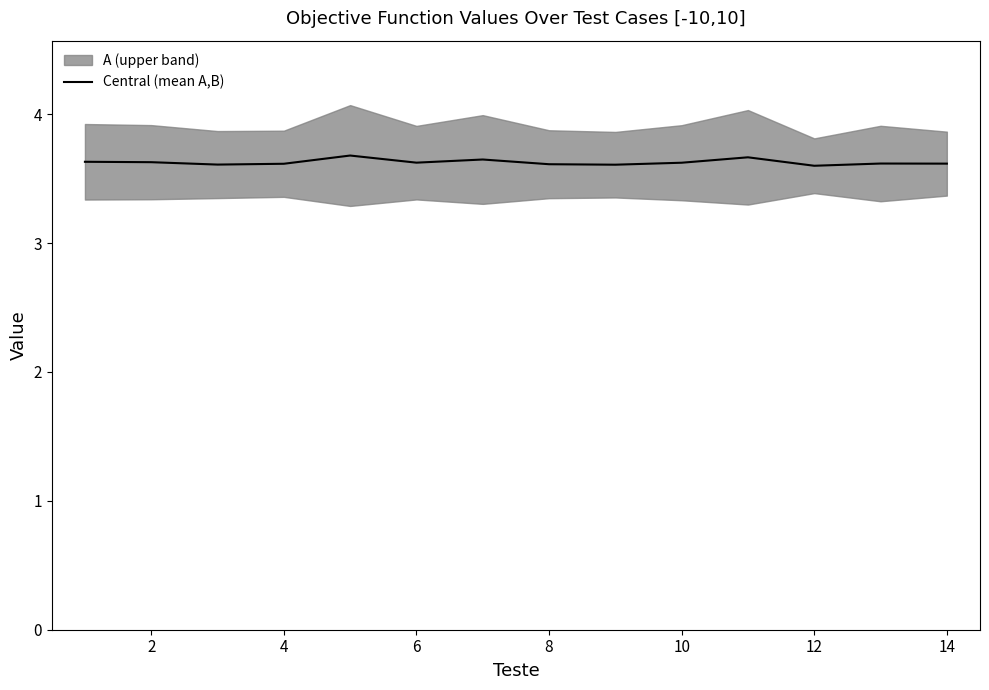

How many values are between 3 and 4?

14